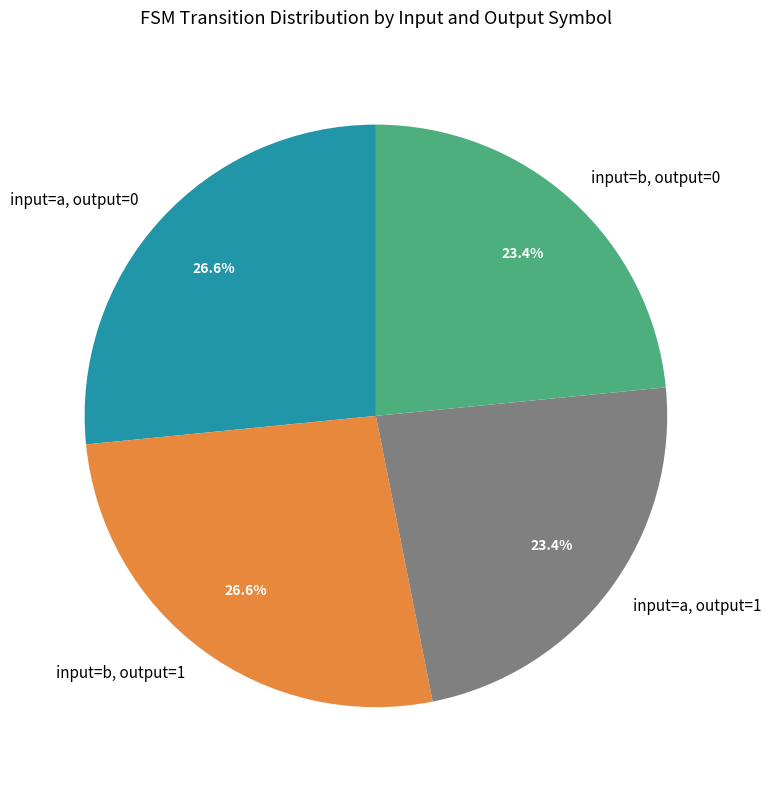

Combined, do input=a, output=0 and input=b, output=1 account for over 50%?

Yes